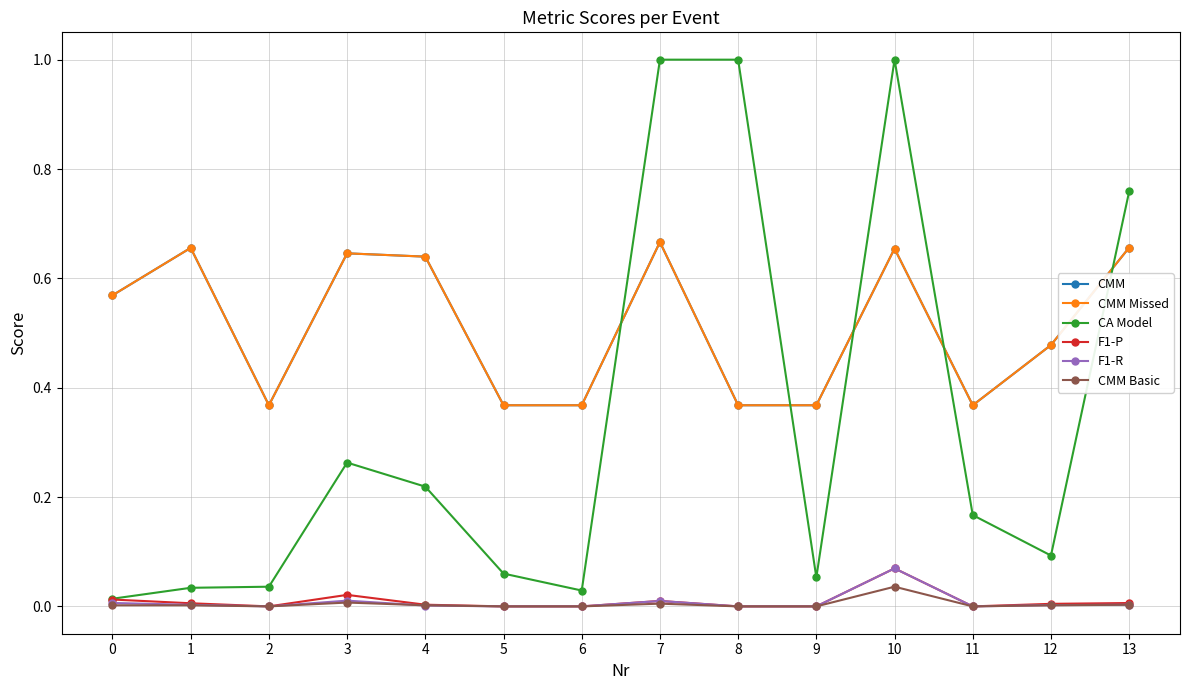

Is this an area chart (filled region under the line)?

No